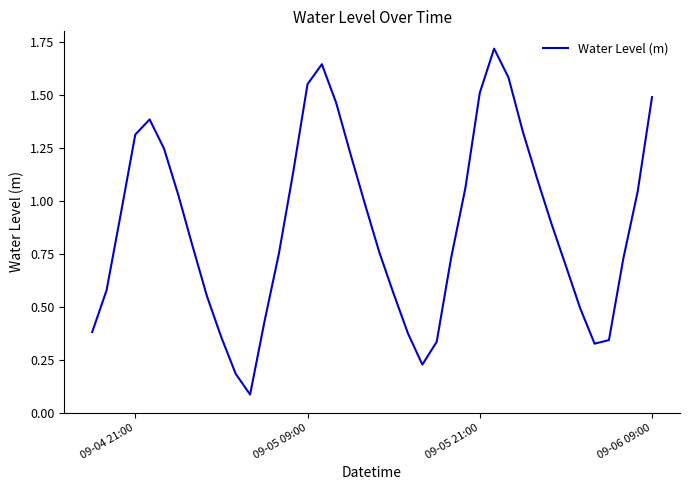

How many lines are shown in the chart?

1